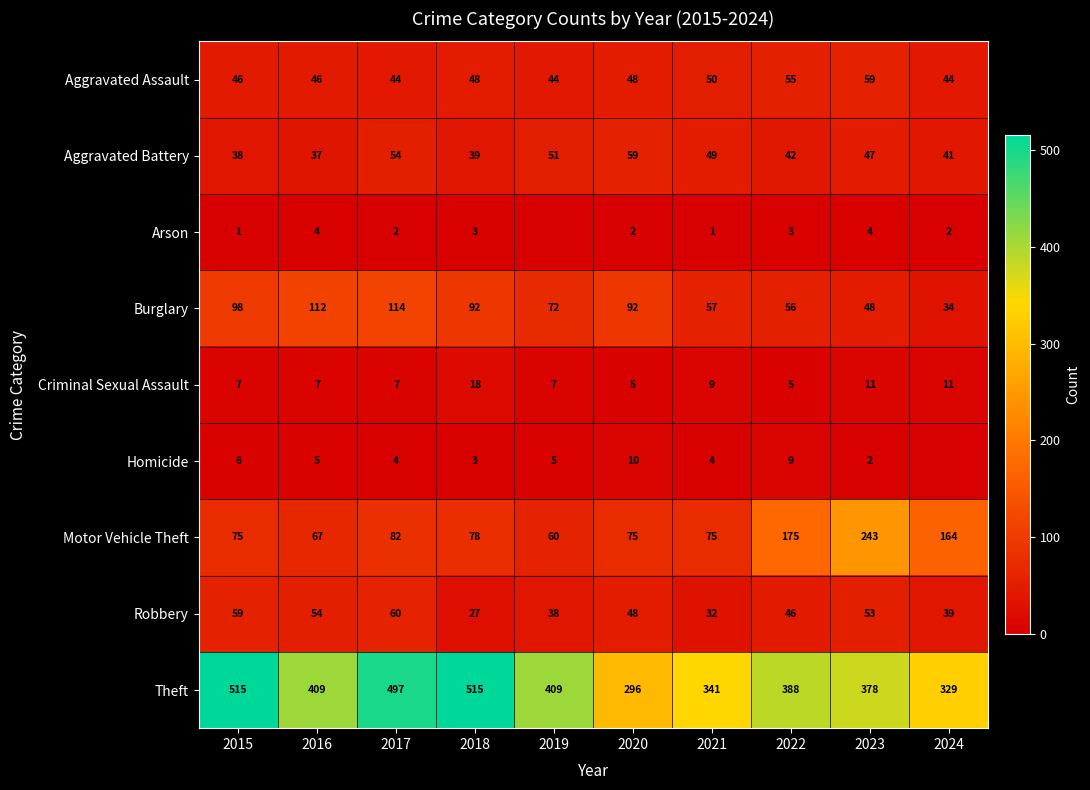

Rank the series at 2015 from highest to lowest value.

Theft, Burglary, Motor Vehicle Theft, Robbery, Aggravated Assault, Aggravated Battery, Criminal Sexual Assault, Homicide, Arson